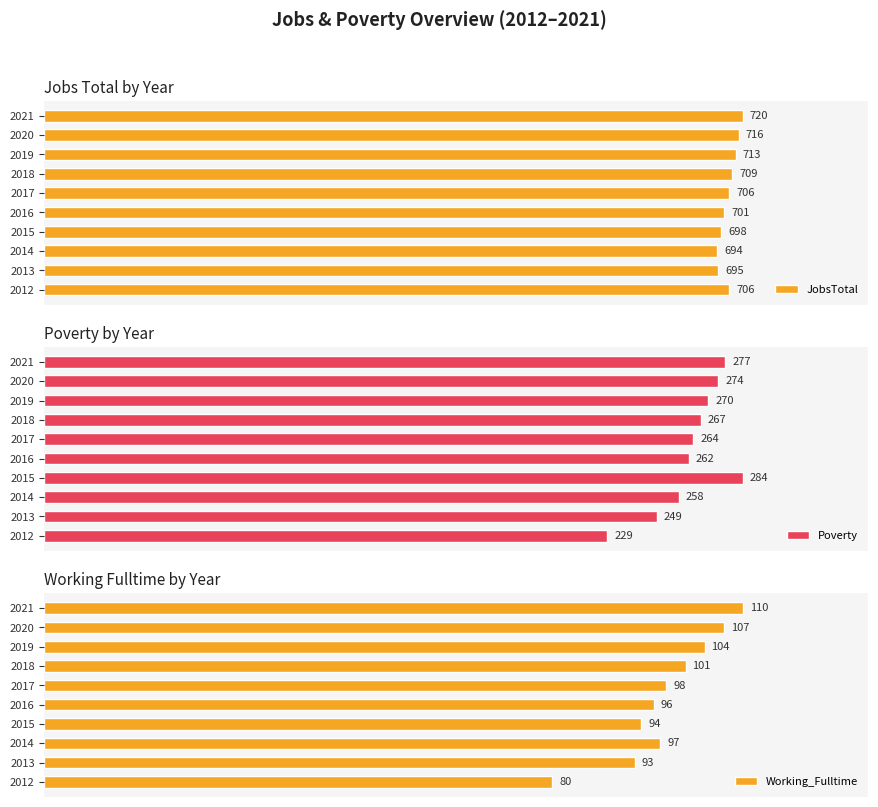

What are all the series names shown in the legend?

JobsTotal, Poverty, Working_Fulltime